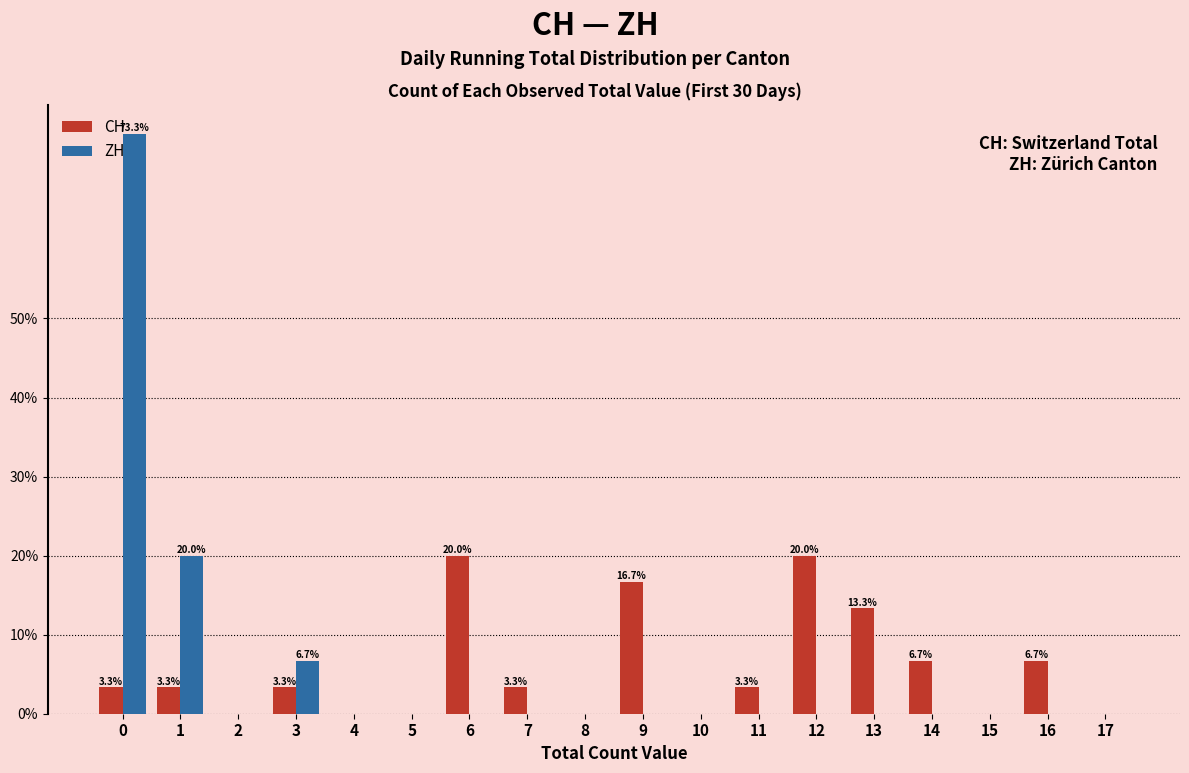

True or false: ZH has a value of 39.9 at 12.

False